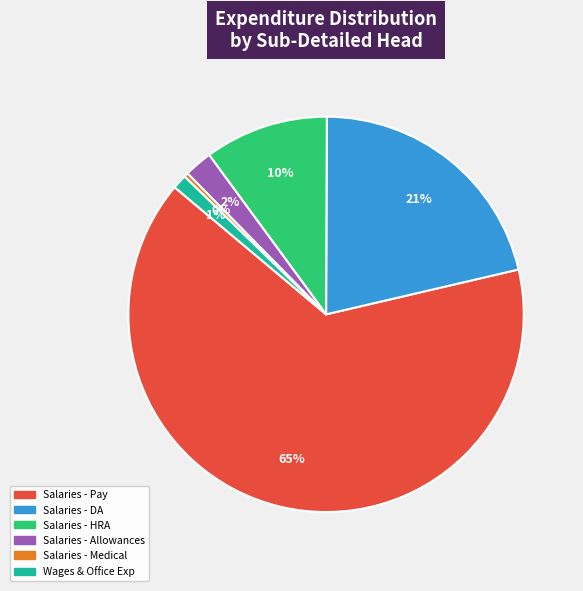

The Salaries - HRA slice represents 1% of the pie. True or false?

False